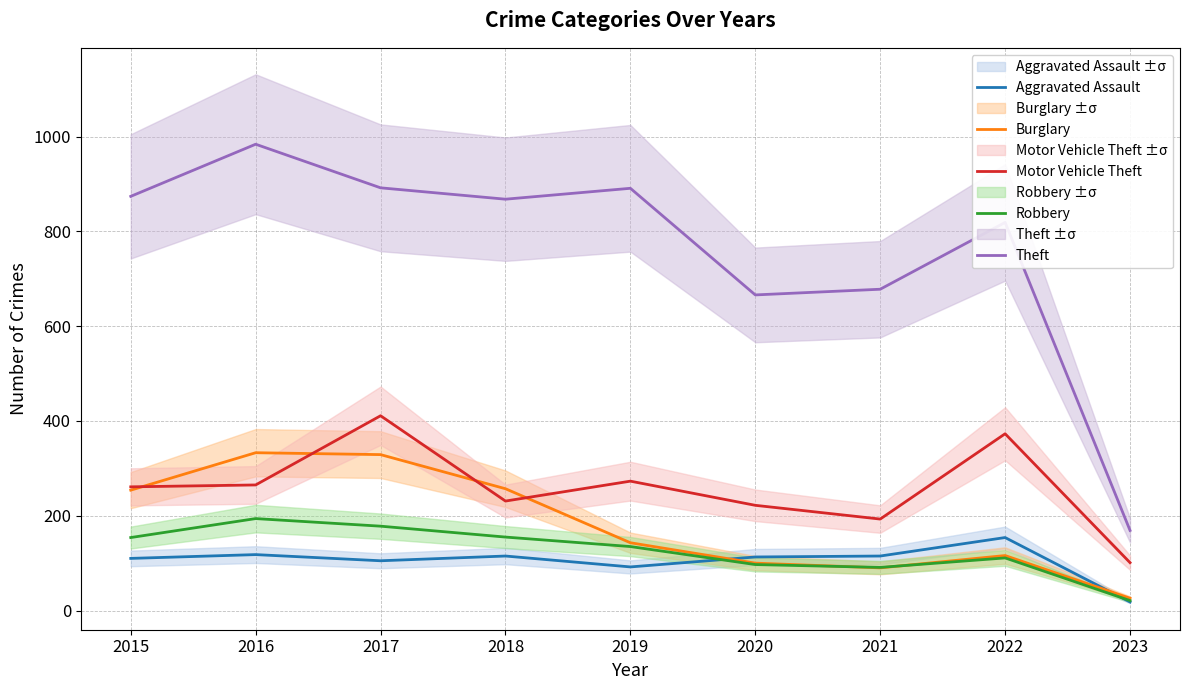

Which series ends up on top after the final intersection of Aggravated Assault and Robbery?

Robbery